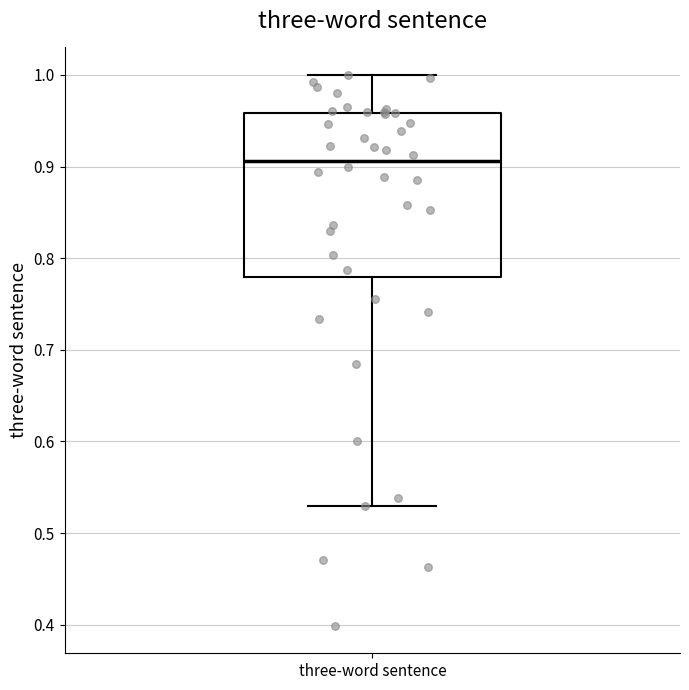

Transcribe this box plot: give where the median line is, the range the box spans, and where the two whiskers end, as read against the y-axis. The values are not printed on the chart, so give them approximately, as read against the axis.

median 0.91, box 0.78 to 0.96, whiskers 0.53 to 1.00